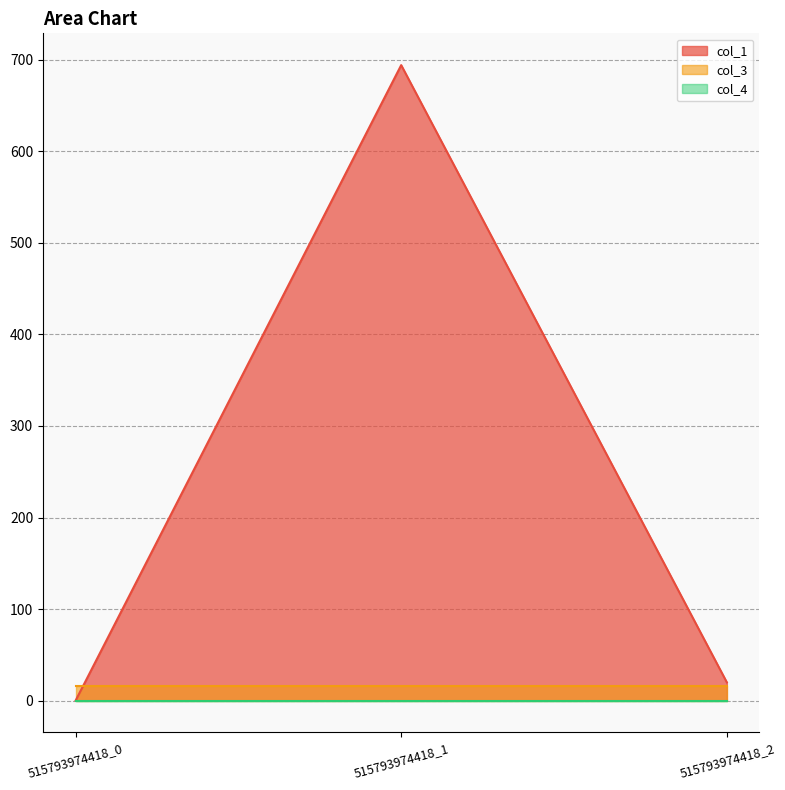

Is it true that col_3 equals 8.5 at 515793974418_2?

False